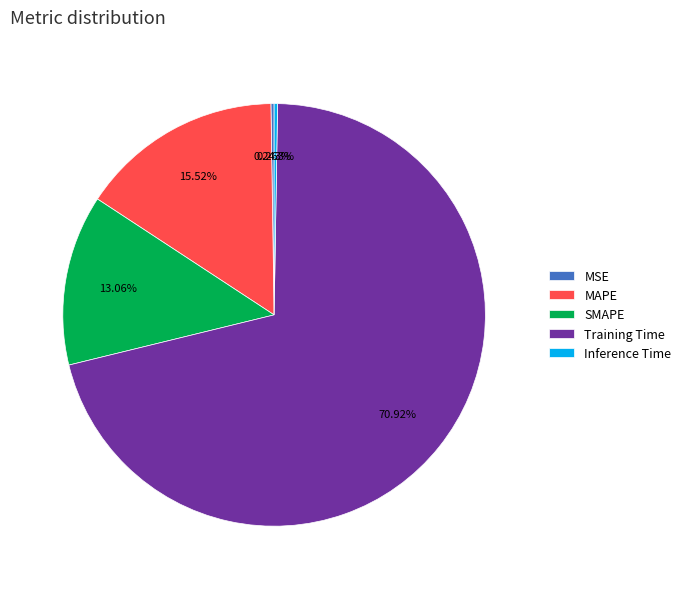

Is there any slice that represents more than half of the pie?

Yes